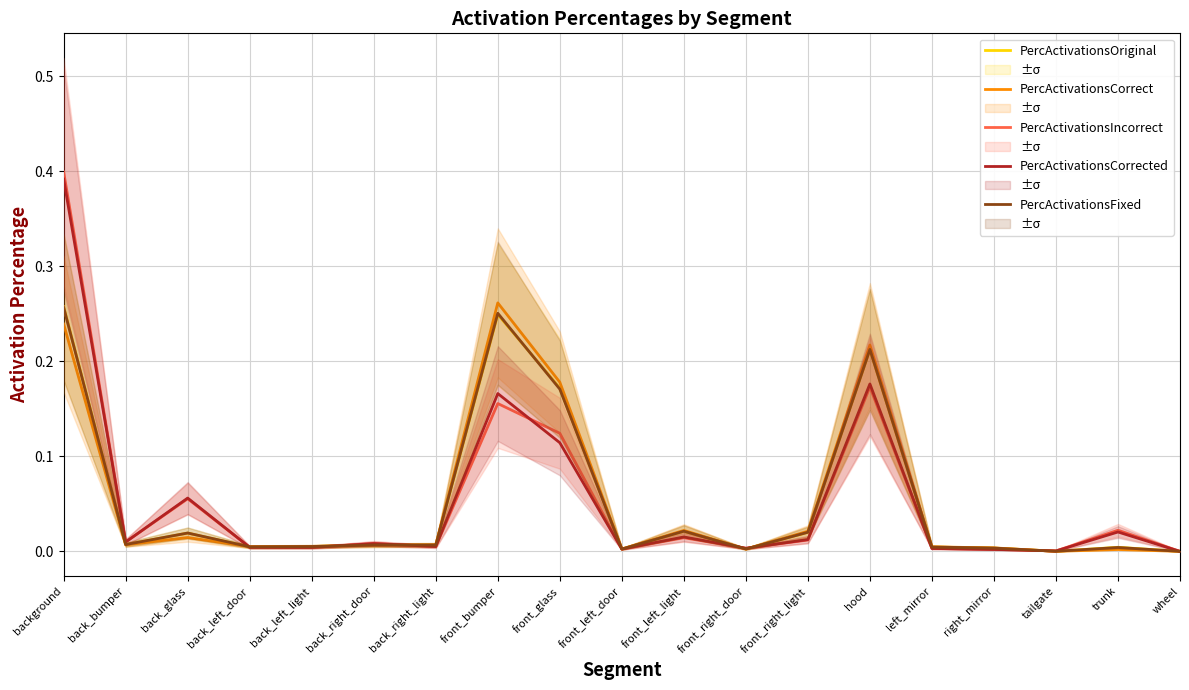

Reading left to right, transcribe all the data shown in this chart.

PercActivationsOriginal: 0.3	0.0	0.0	0.0	0.0	0.0	0.0	0.2	0.2	0.0	0.0	0.0	0.0	0.2	0.0	0.0	0.0	0.0	0.0
PercActivationsCorrect: 0.2	0.0	0.0	0.0	0.0	0.0	0.0	0.3	0.2	0.0	0.0	0.0	0.0	0.2	0.0	0.0	0.0	0.0	0.0
PercActivationsIncorrect: 0.4	0.0	0.1	0.0	0.0	0.0	0.0	0.2	0.1	0.0	0.0	0.0	0.0	0.2	0.0	0.0	0.0	0.0	0.0
PercActivationsCorrected: 0.4	0.0	0.1	0.0	0.0	0.0	0.0	0.2	0.1	0.0	0.0	0.0	0.0	0.2	0.0	0.0	0.0	0.0	0.0
PercActivationsFixed: 0.3	0.0	0.0	0.0	0.0	0.0	0.0	0.3	0.2	0.0	0.0	0.0	0.0	0.2	0.0	0.0	0.0	0.0	0.0